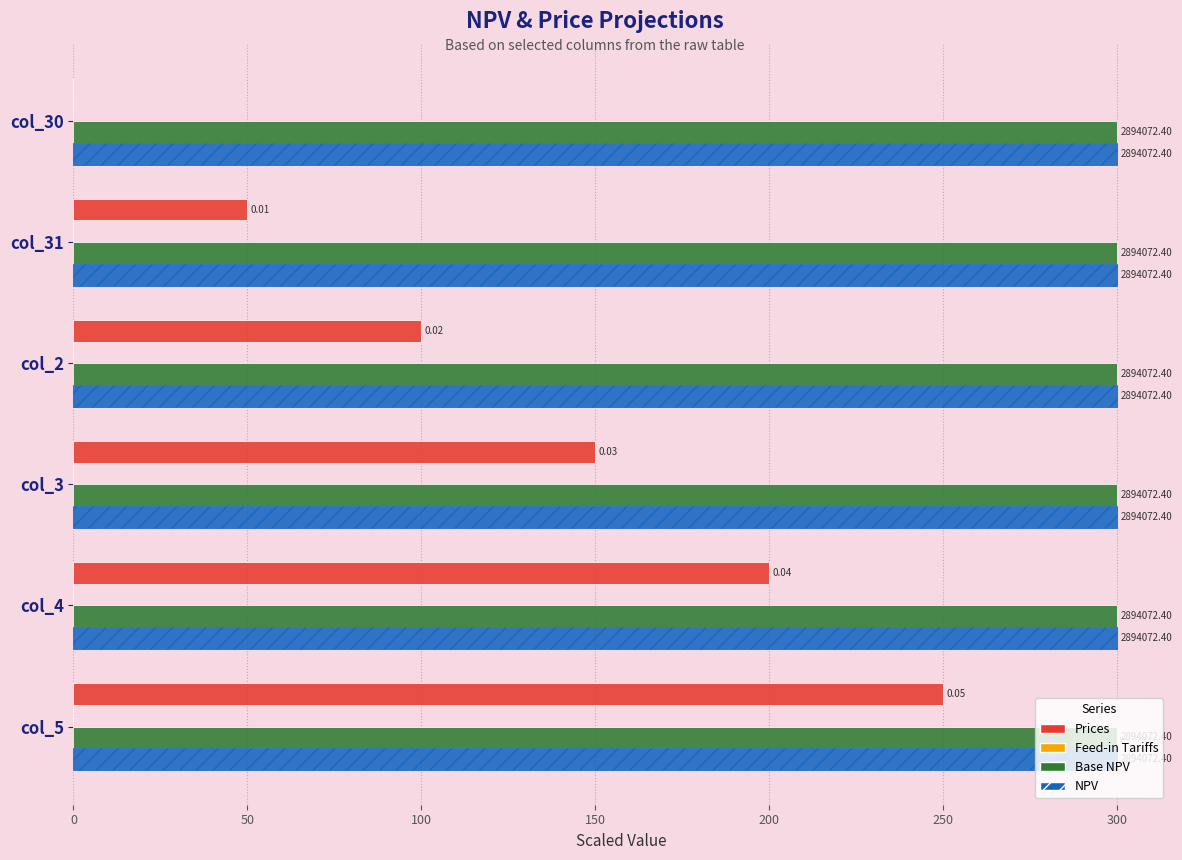

Are the bars horizontal?

Yes